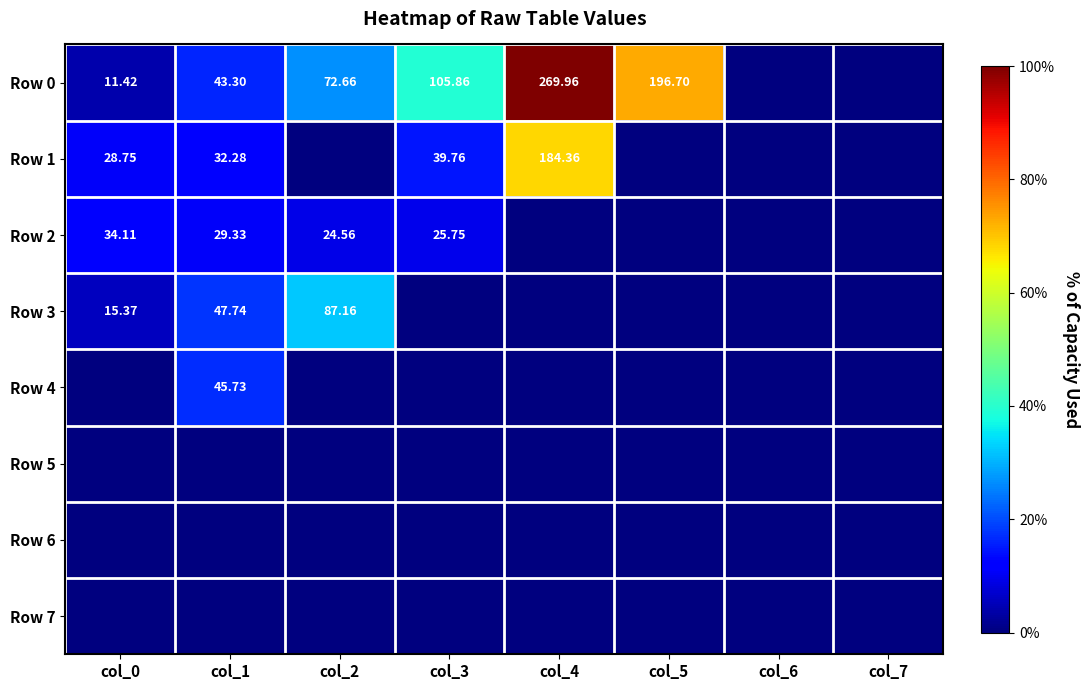

At which label does Row 1 first exceed 28?

col_0